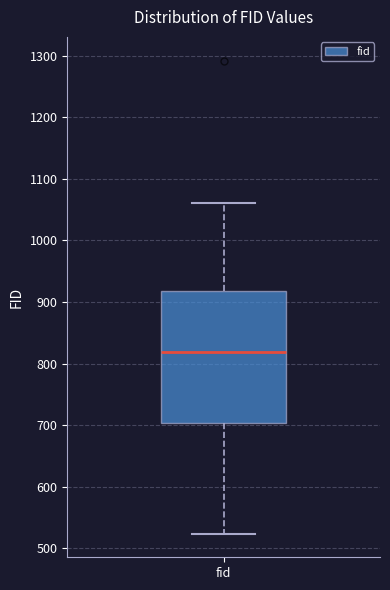

Transcribe this box plot: give where the median line is, the range the box spans, and where the two whiskers end, as read against the y-axis. The values are not printed on the chart, so give them approximately, as read against the axis.

median 820, box 700 to 920, whiskers 520 to 1060